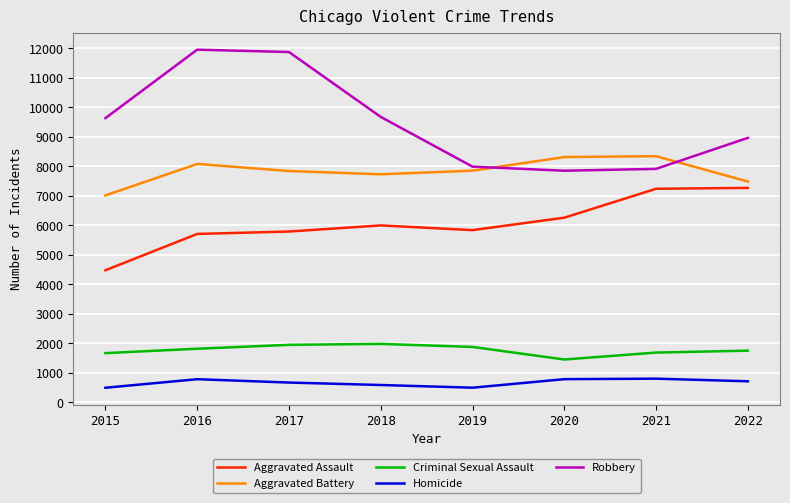

True or false: Robbery and Aggravated Assault intersect in this chart.

False